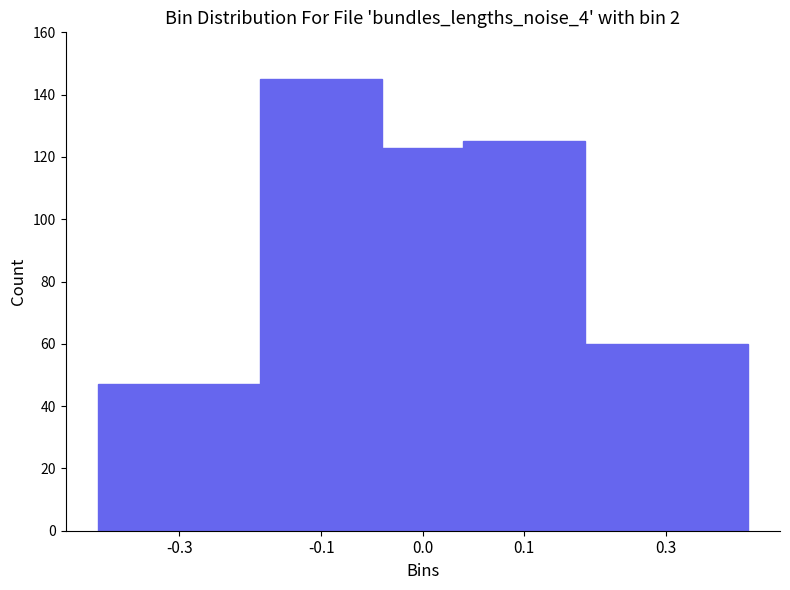

Reading right to left, list all the values displayed in this chart.

0.3=60	0.1=125	0.0=123	-0.1=145	-0.3=47